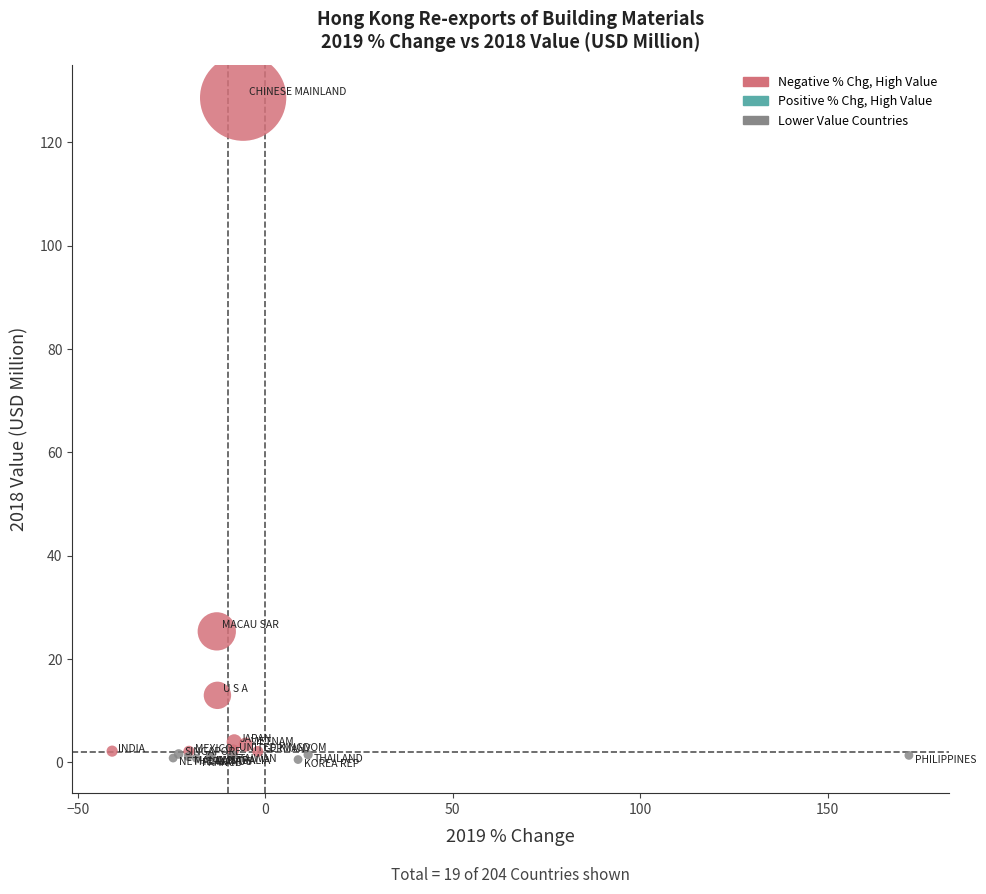

What Y value in the scatter plot is closest to 64?

25.3